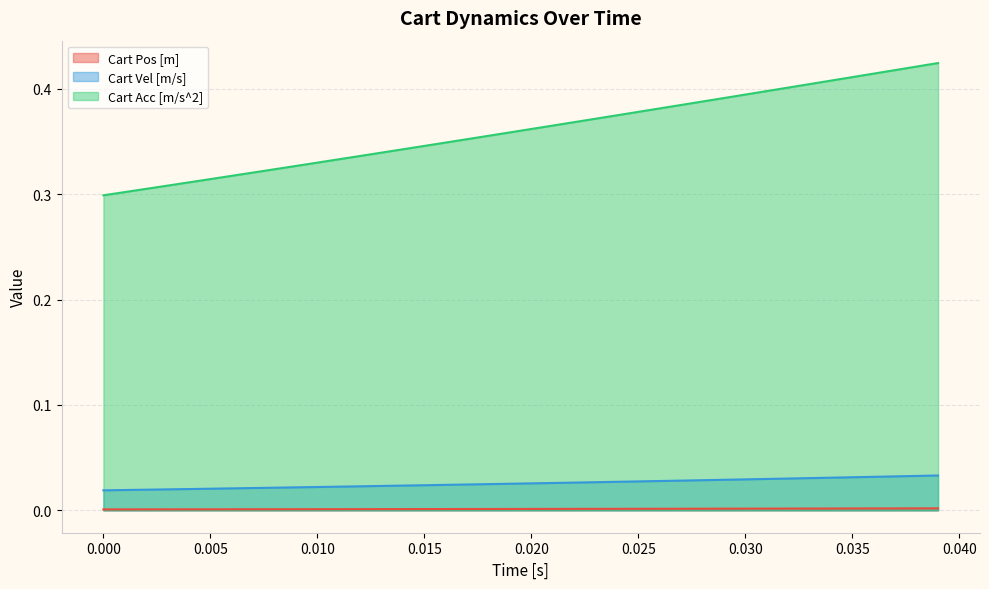

List the series in order of their peak value, highest first.

Cart Acc [m/s^2], Cart Vel [m/s], Cart Pos [m]